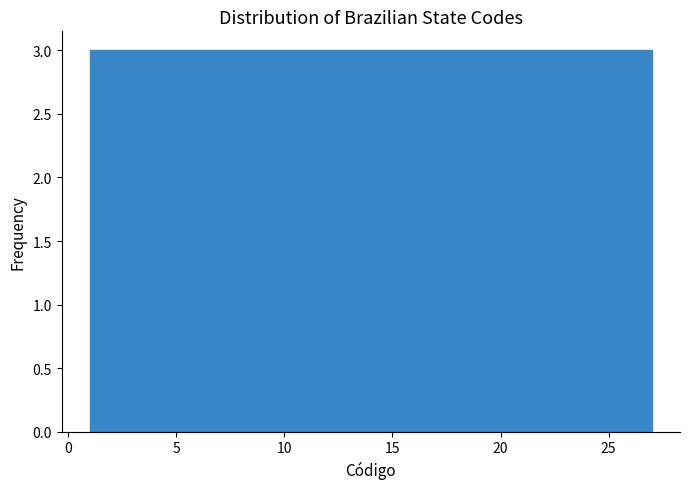

Reading left to right, list every bar in this chart as the range it spans on the x-axis followed by its height. Neither the bar edges nor the heights are printed on the chart, so give them approximately, as read against the axes.

1.0 to 4.0: 3
4.0 to 7.0: 3
7.0 to 9.5: 3
9.5 to 12.5: 3
12.5 to 15.5: 3
15.5 to 18.5: 3
18.5 to 21.0: 3
21.0 to 24.0: 3
24.0 to 27.0: 3